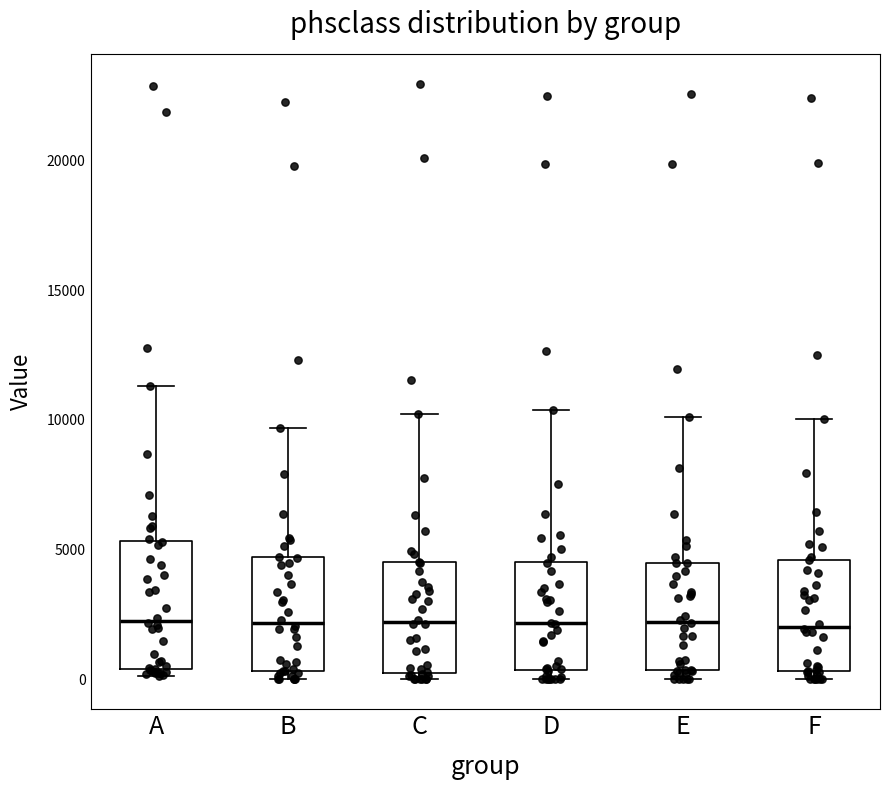

Which box is the tallest, from its lower edge to its upper edge?

A